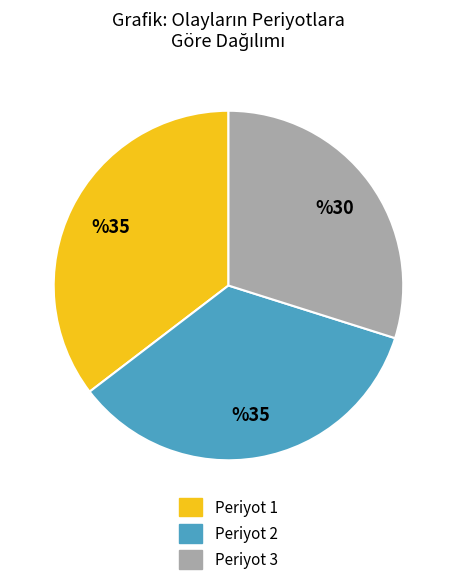

Is there a majority slice in this chart?

No